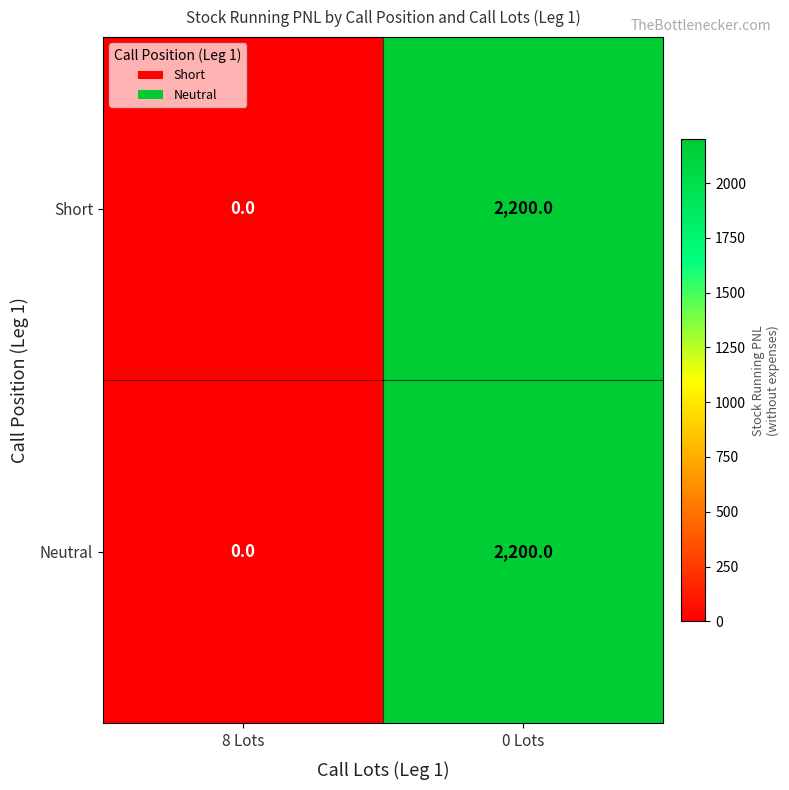

What is the sum of all Short values?

2200